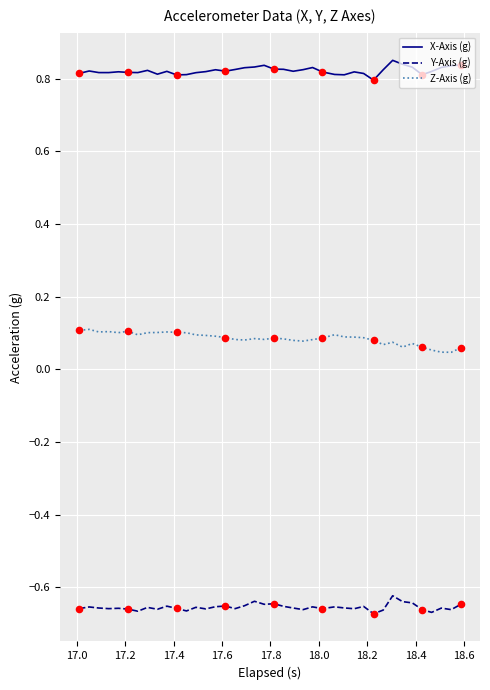

Which series has the largest total across all categories?

X-Axis (g)